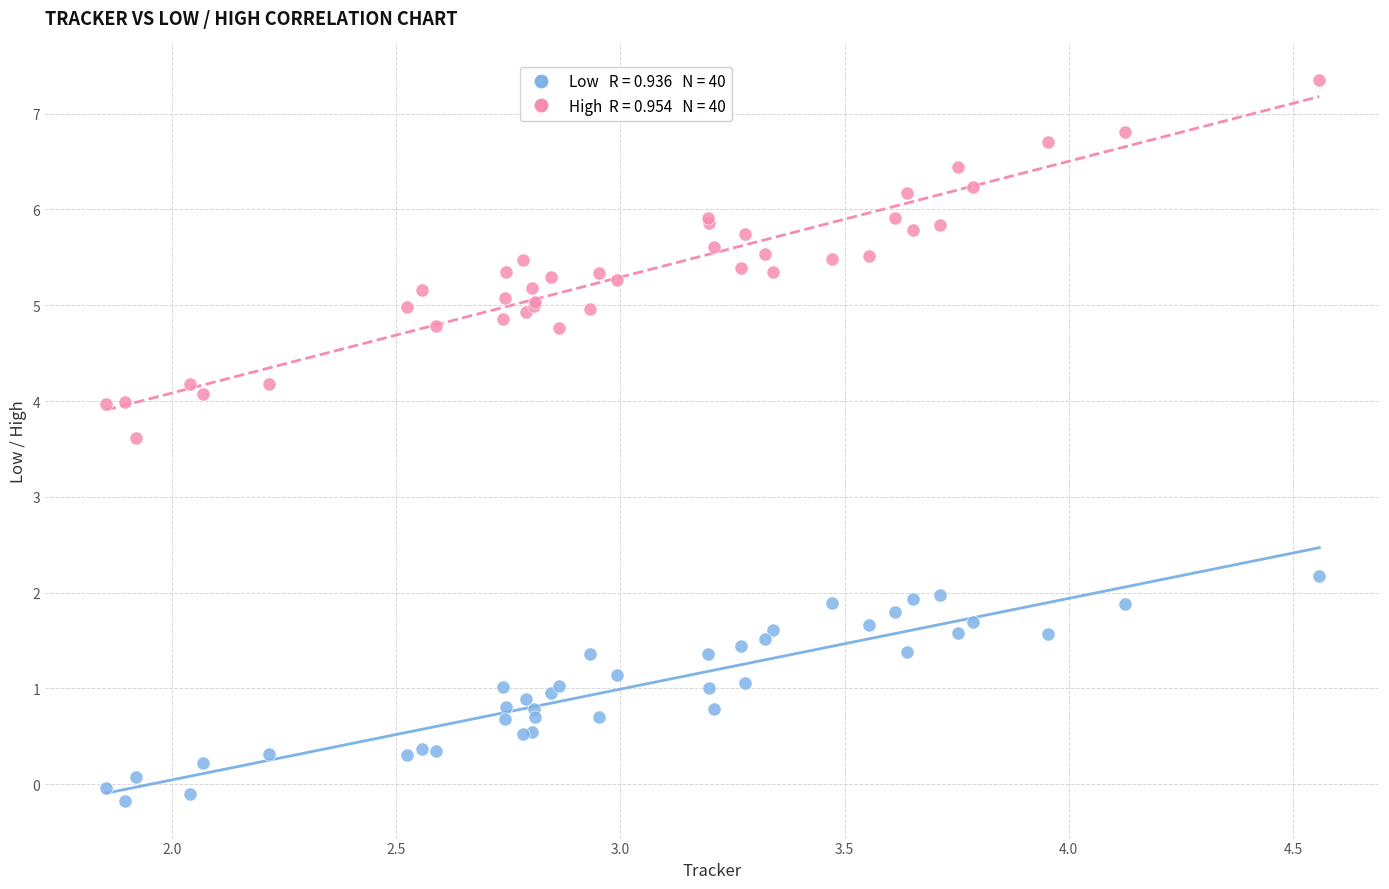

Across all series, what Y value is closest to 3?

3.6